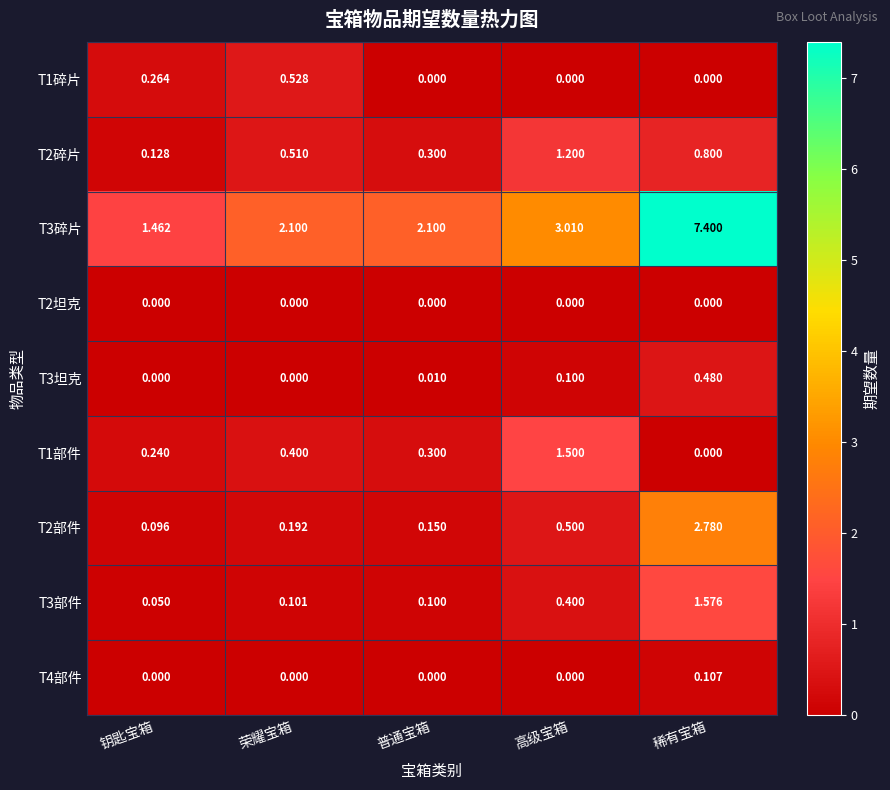

Which category has the lowest value in the T3碎片 series?

钥匙宝箱